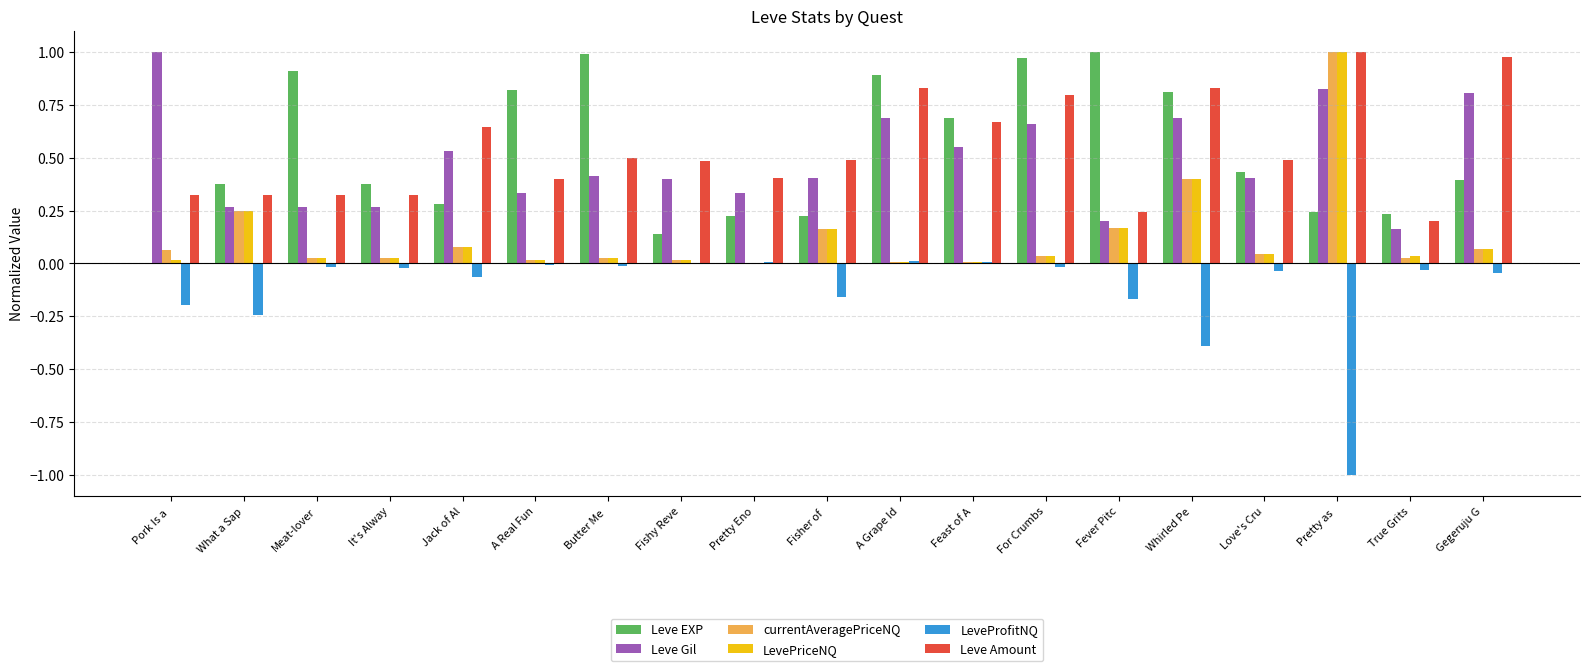

At which category is the sum across all series the highest?

Pretty as 